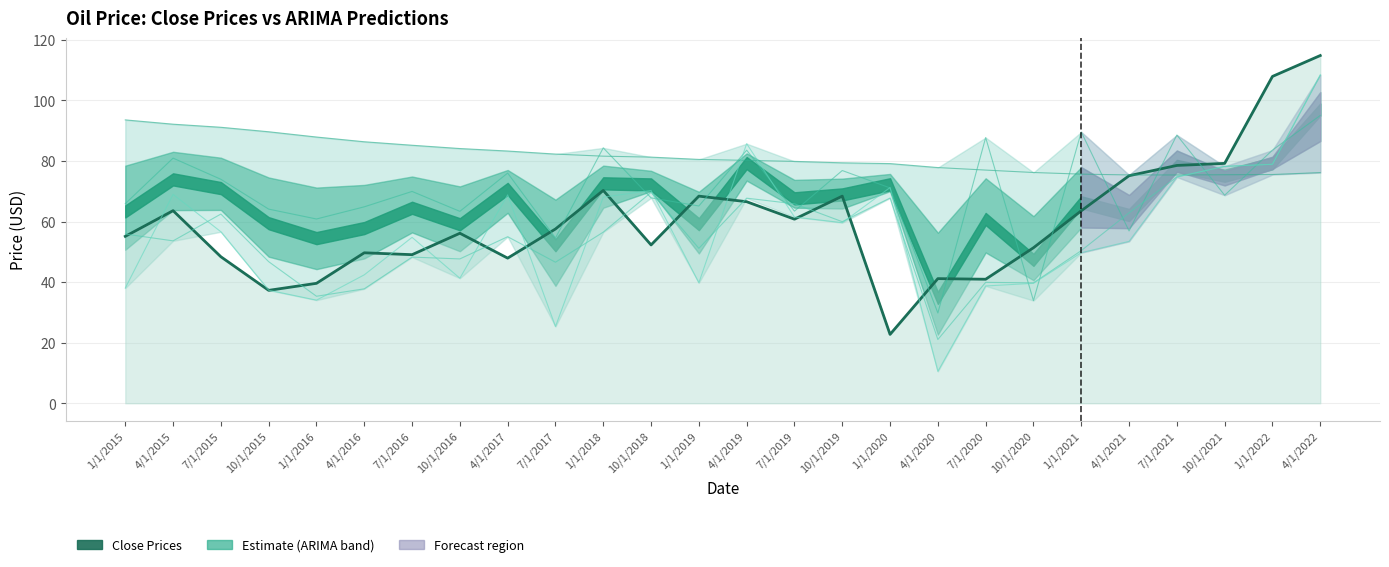

Is it true that ARIMA(0,0,0) equals 82.3 at 7/1/2017?

True